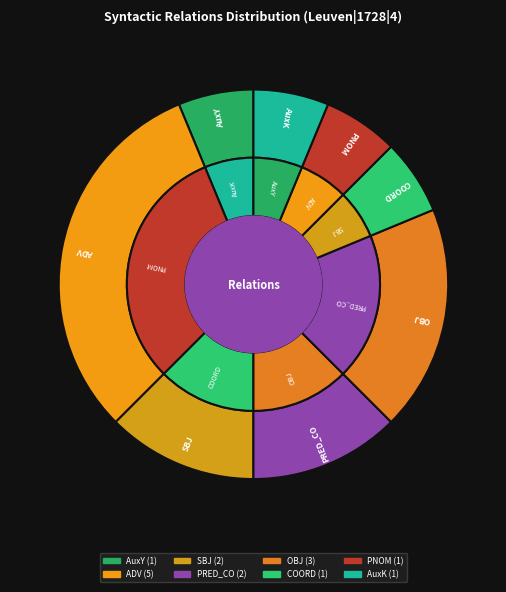

True or false: PNOM accounts for 6% of the total.

True